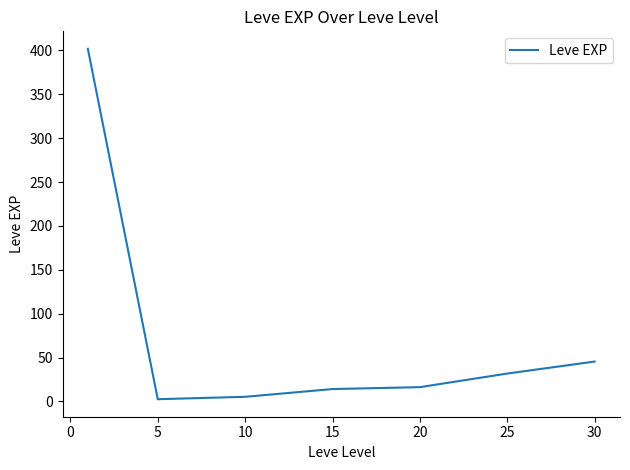

What is the greatest value displayed?

401.7